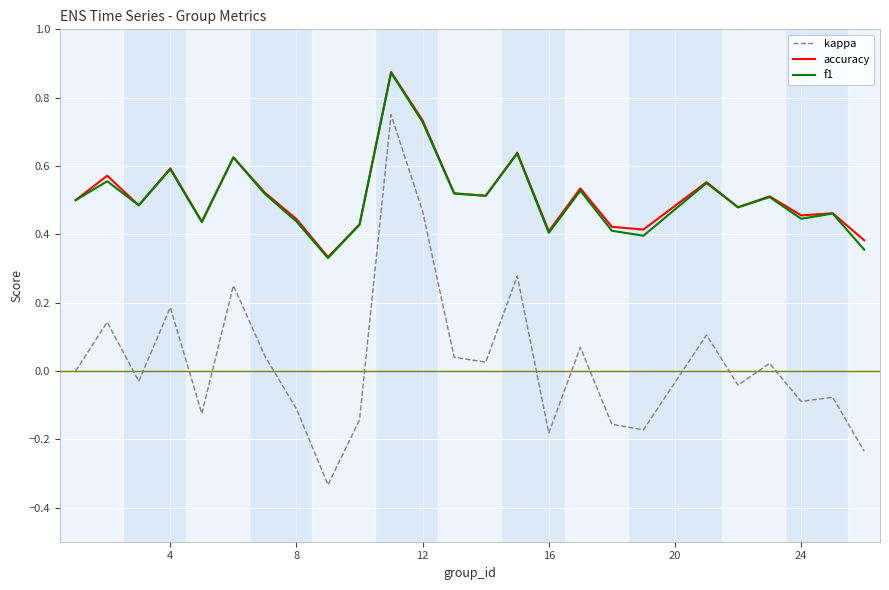

True or false: accuracy and kappa cross at least once.

False